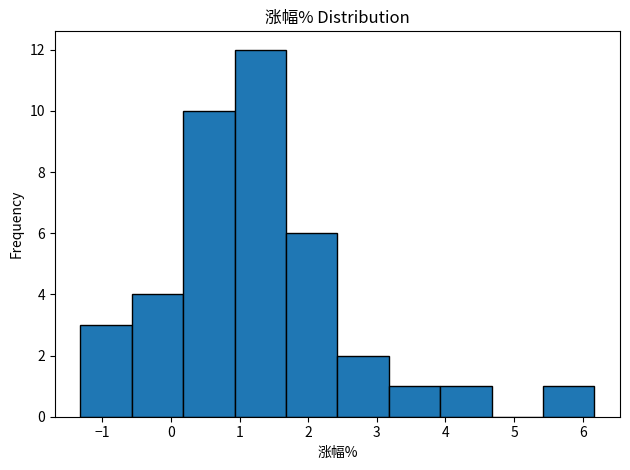

What is the height of the bar covering 2.4 to 3.2 on the x-axis? Neither the bar edges nor the heights are printed on the chart, so give them approximately, as read against the axes.

2